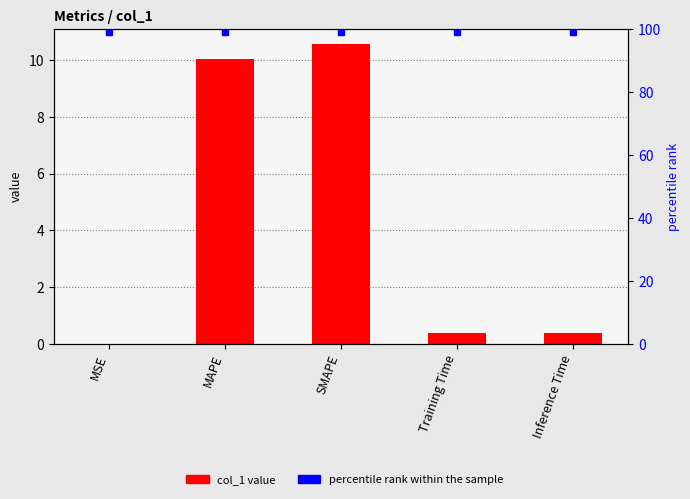

Which label corresponds to the smallest value in the chart?

MSE